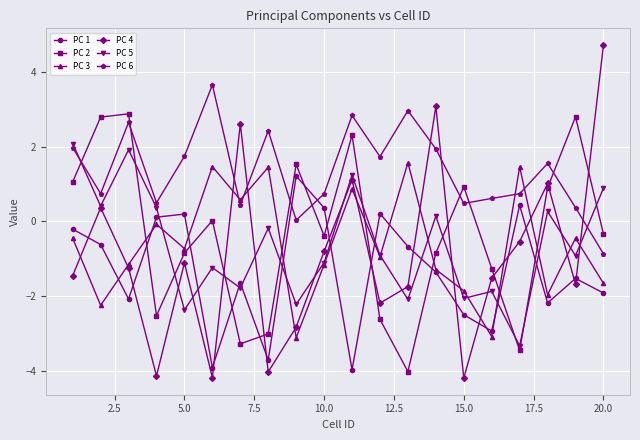

Which series ends up on top after the final intersection of PC 1 and PC 4?

PC 4